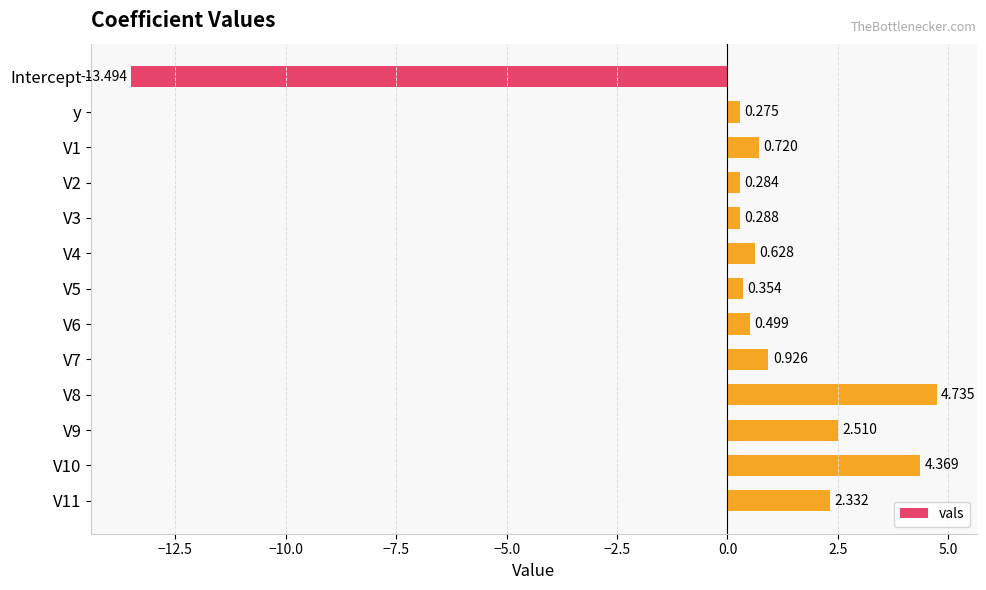

Are the bars grouped side by side (vs. stacked)?

No